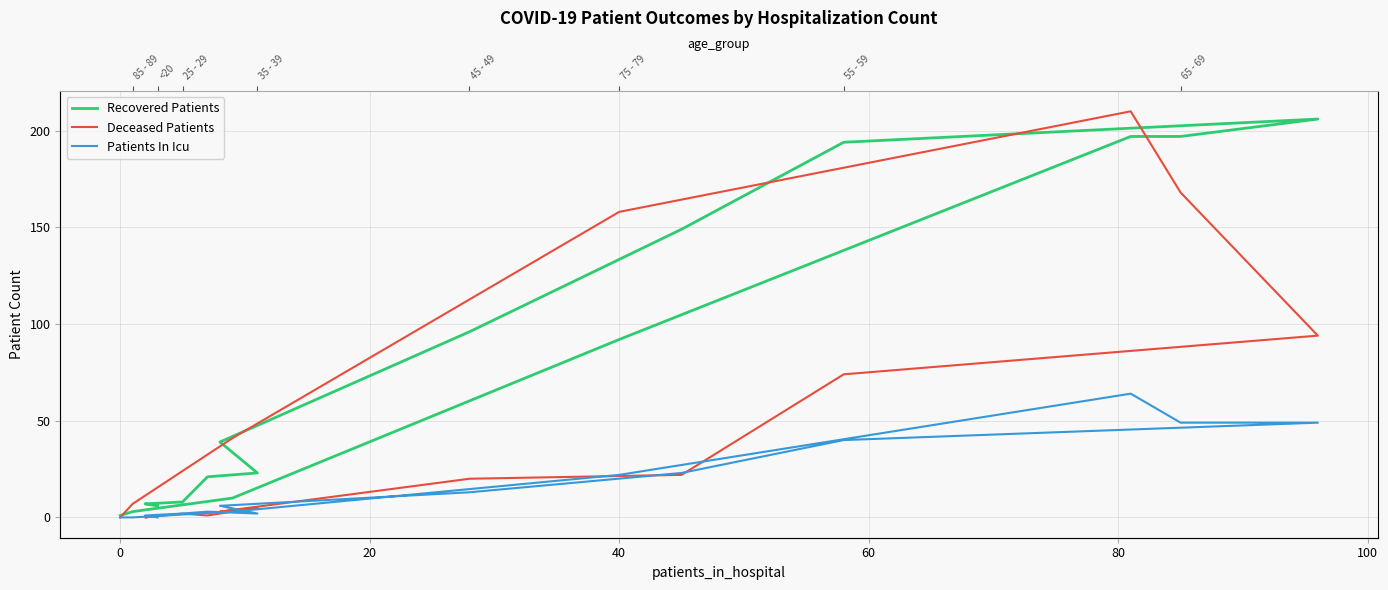

Does the chart have visible grid lines?

Yes